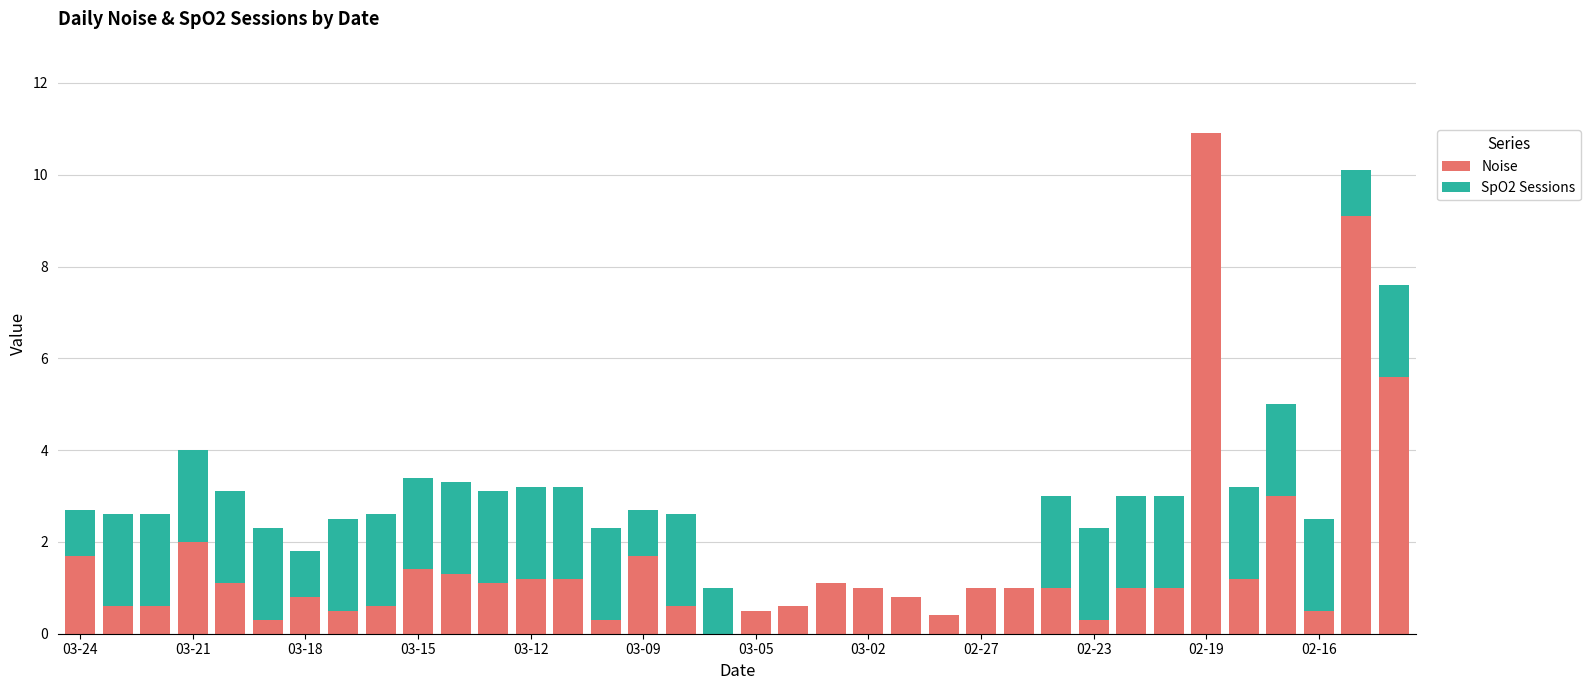

What is the maximum value for Noise?

10.9